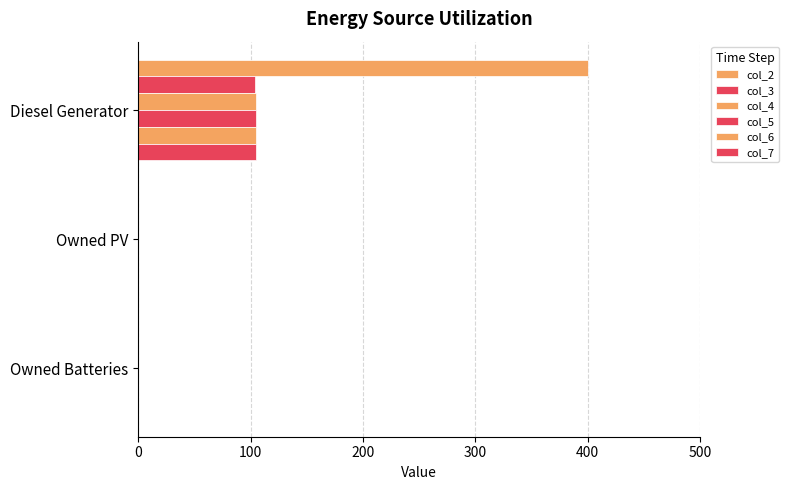

Count the number of categories in the chart.

3